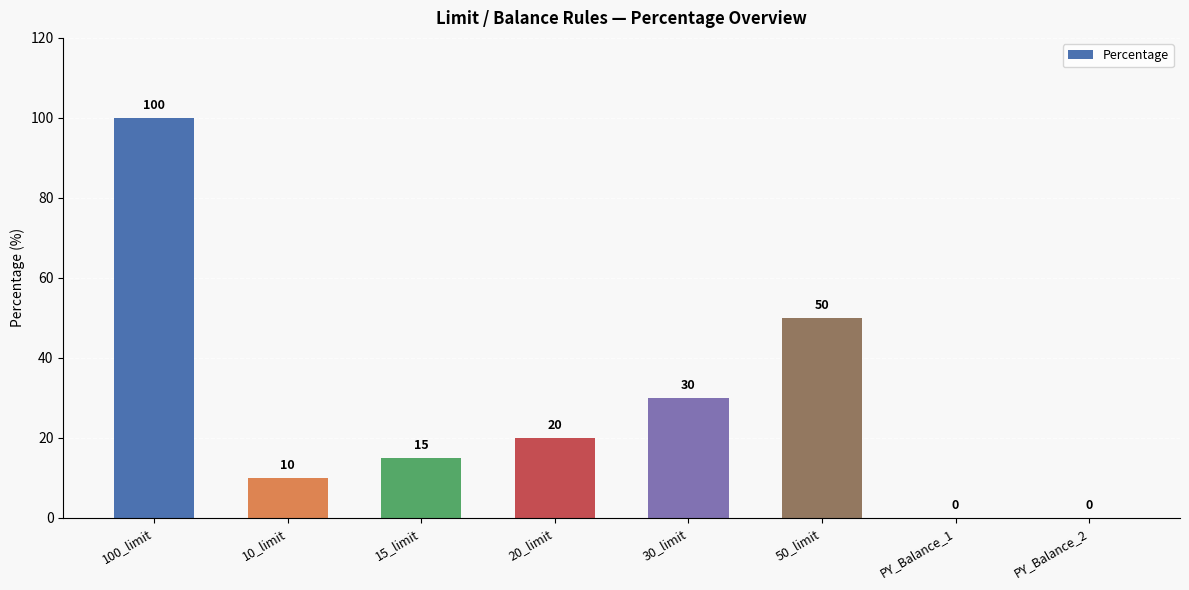

At which label is the value closest to 50?

50_limit